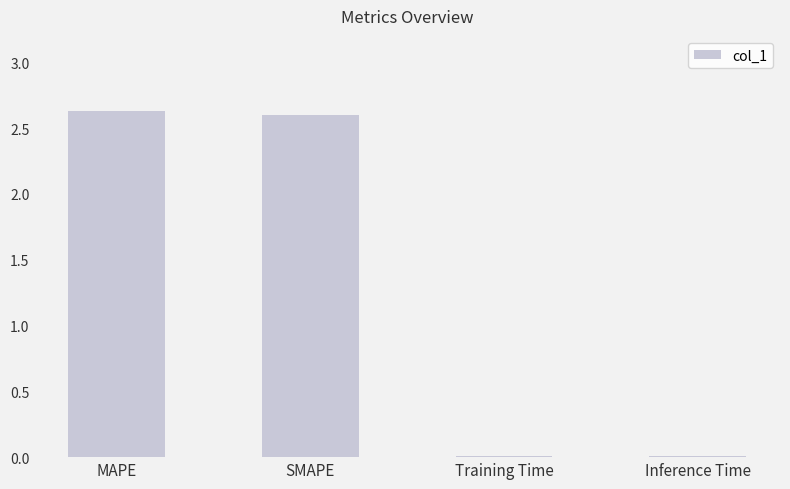

The value at MAPE is 4.3. True or false?

False